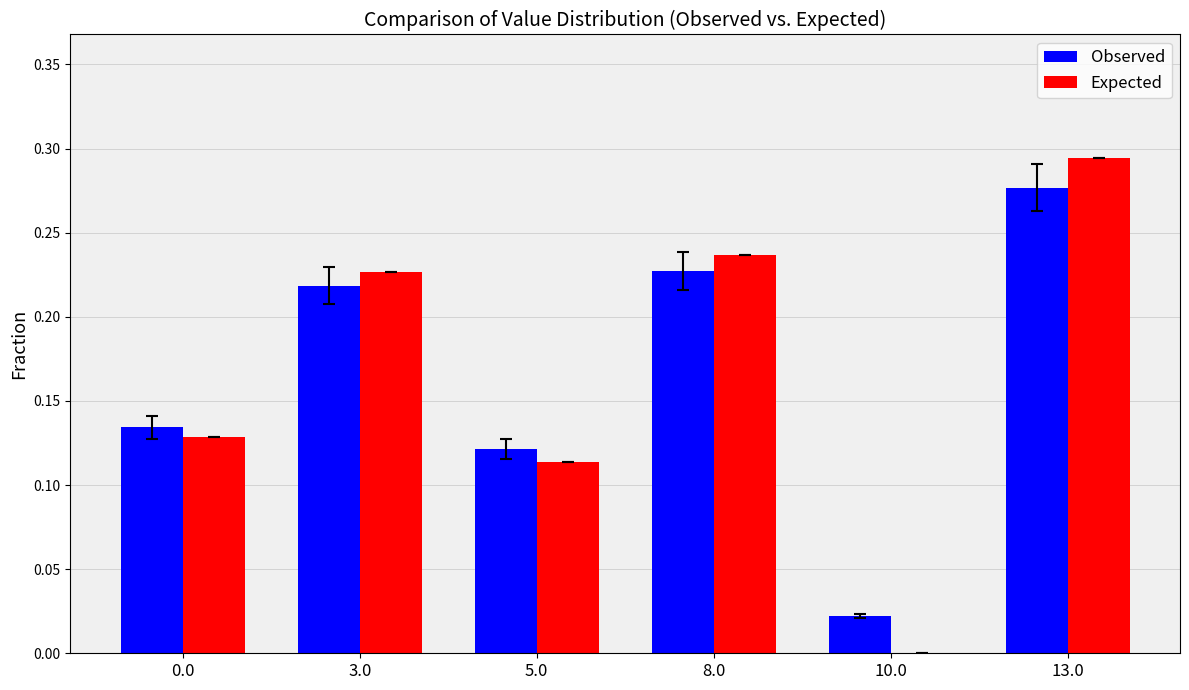

Which category has the highest value in the Observed series?

13.0